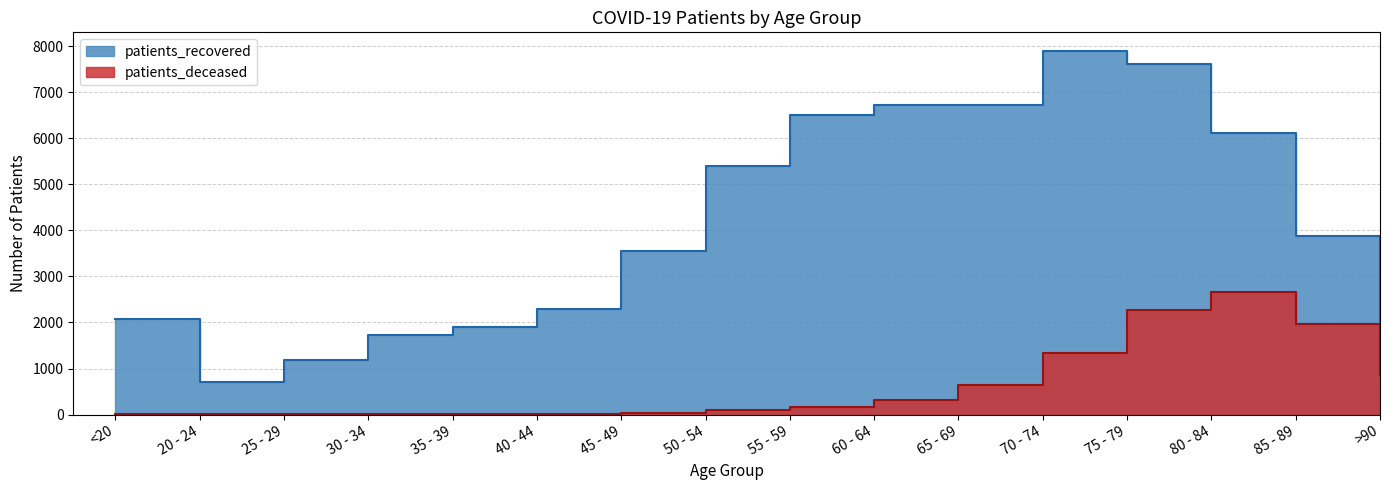

What is the minimum value for patients_recovered?

698